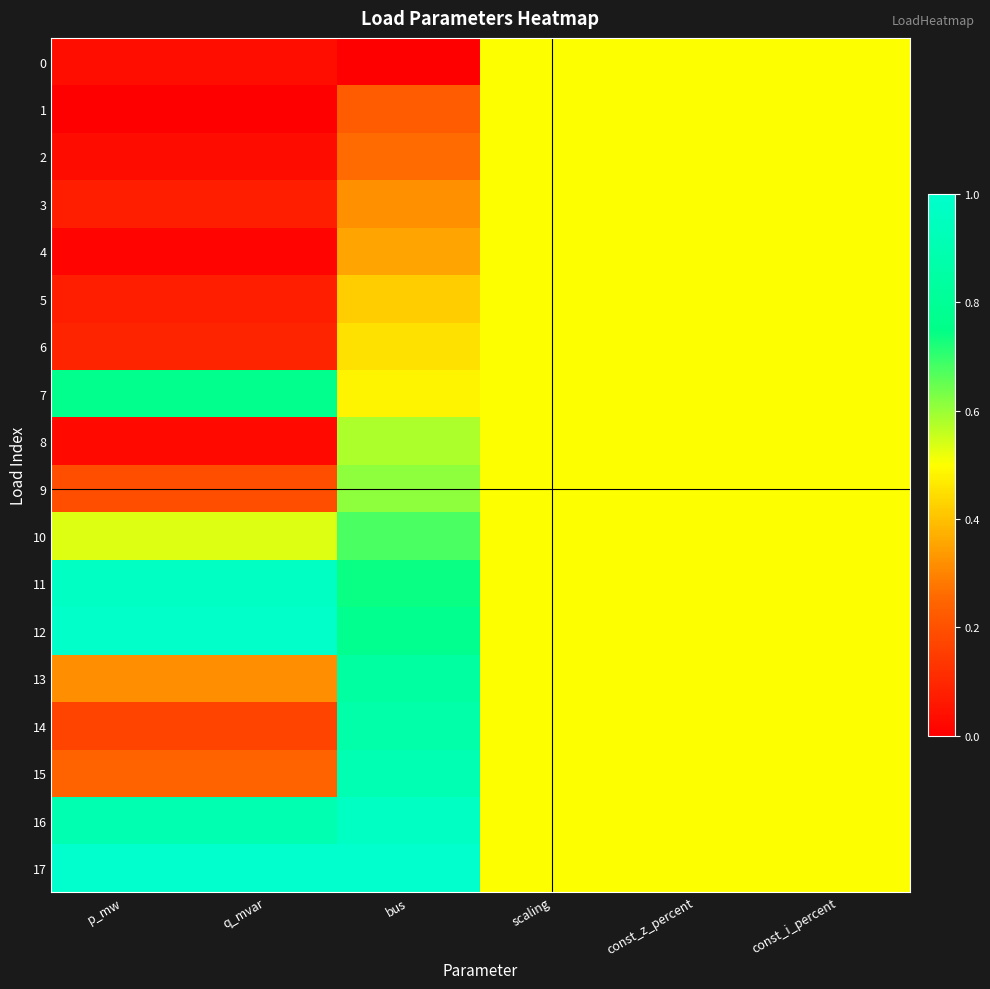

At q_mvar, list the series in order from smallest to largest.

1, 4, 8, 2, 0, 3, 5, 6, 14, 9, 15, 13, 10, 7, 16, 11, 12, 17